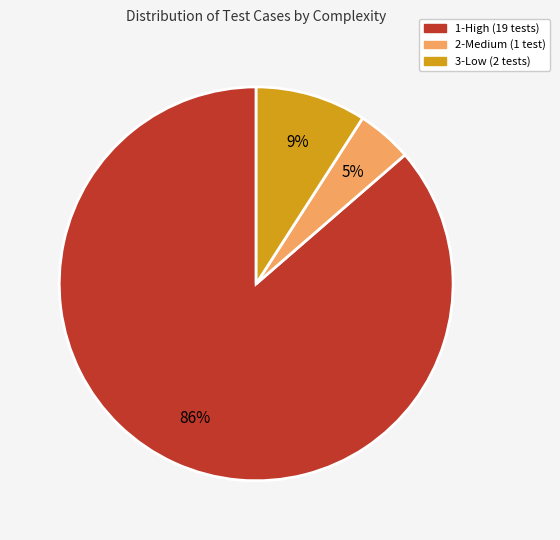

To the nearest percent, what is the average slice percentage?

33%